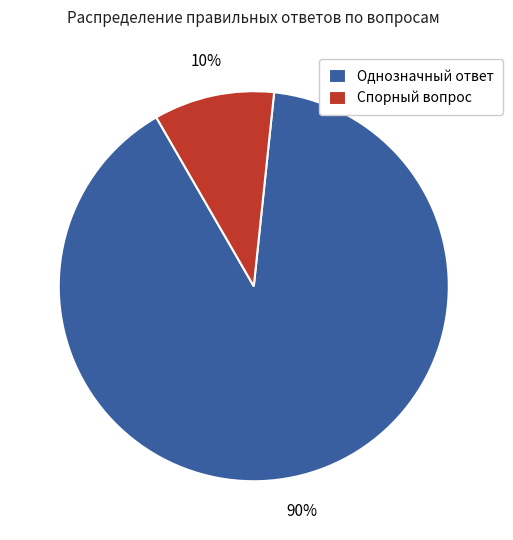

Combined, do Спорный вопрос and Однозначный ответ account for over 50%?

Yes